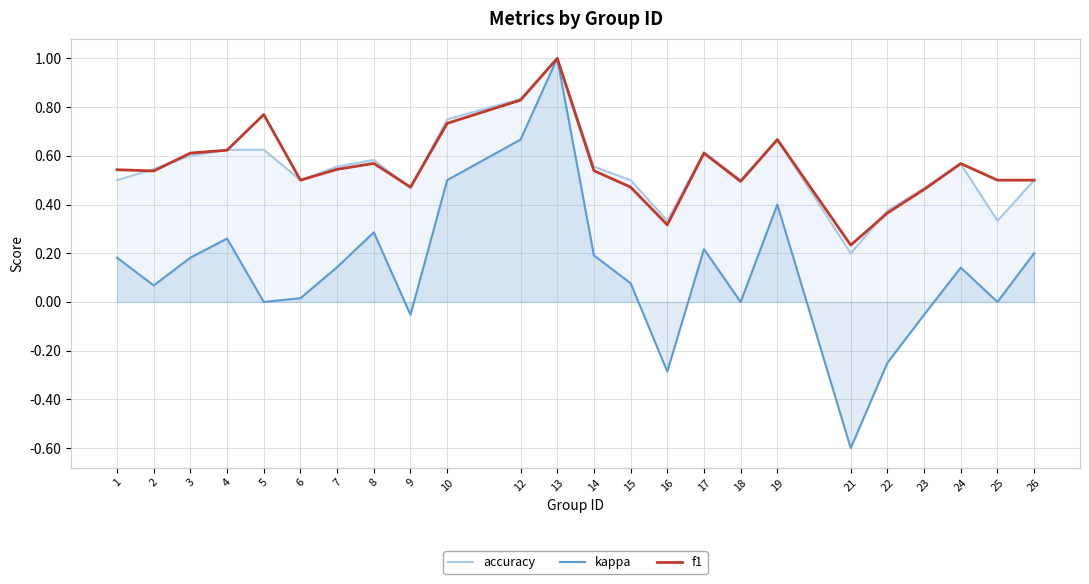

Which series has the largest range (max minus min)?

kappa